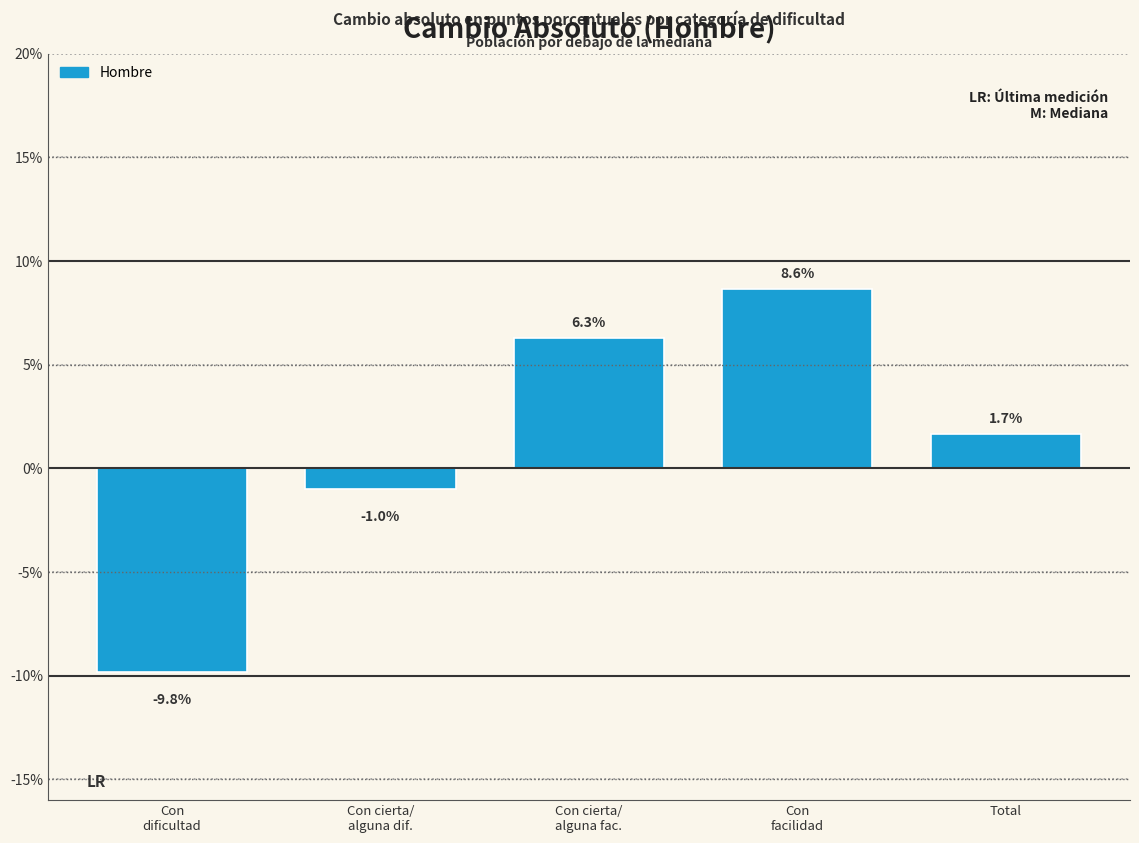

Reading left to right, transcribe all the data shown in this chart.

-9.8	-1.0	6.3	8.6	1.7